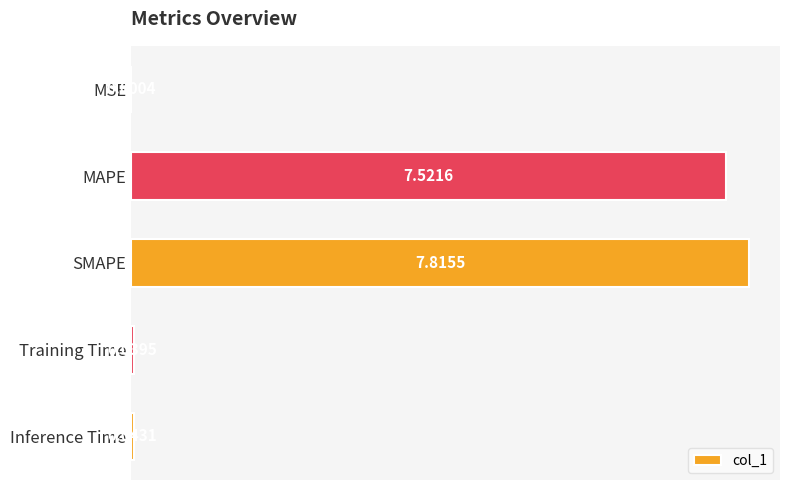

Between SMAPE and MSE, which is larger?

SMAPE